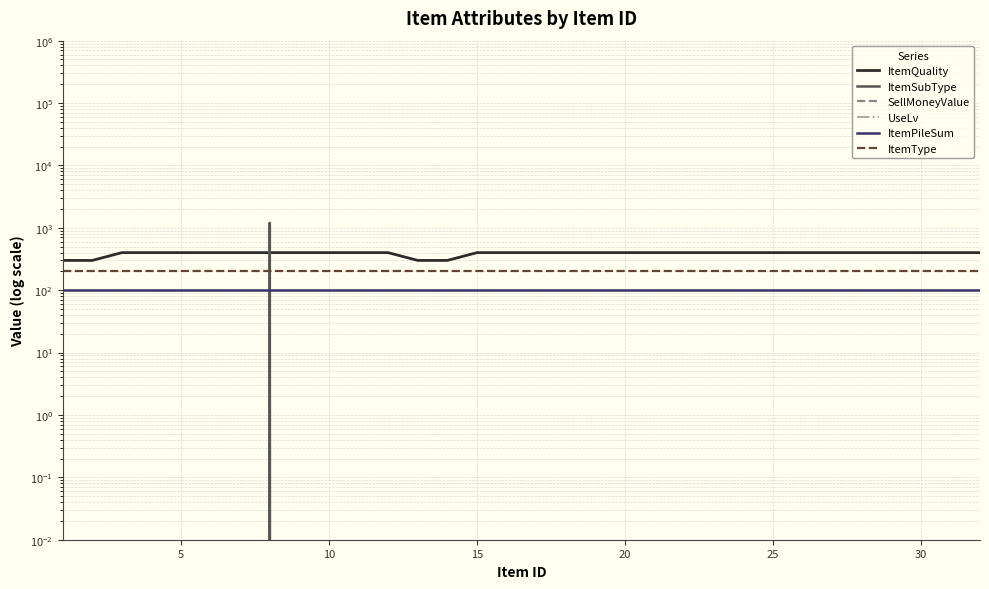

What is the spread (max minus min) of values at 5?

300.0